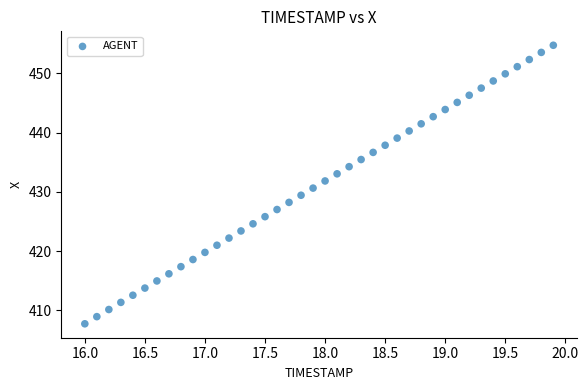

What is the range of Y values (max minus min)?

47.0